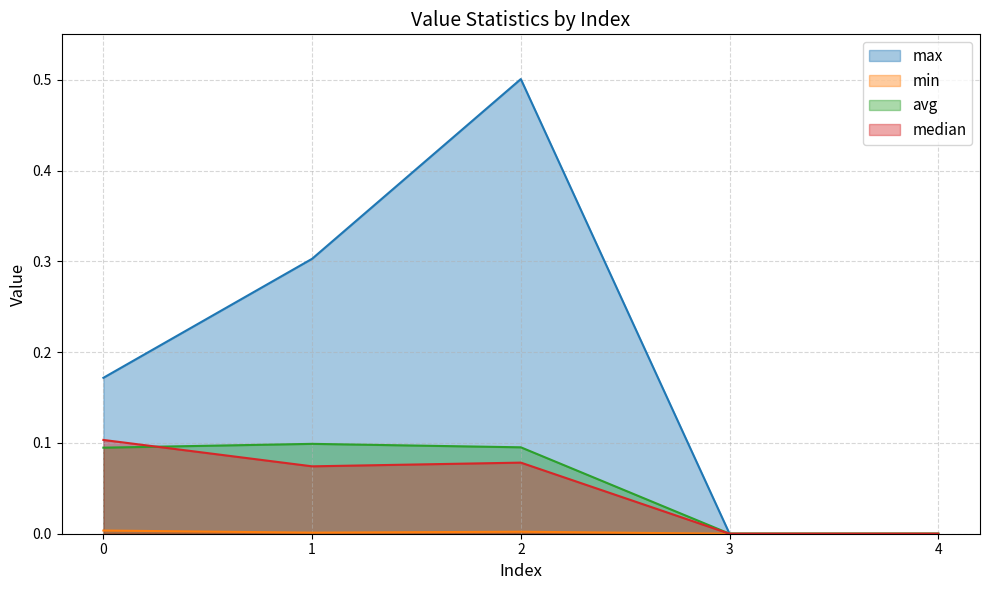

What are all the series names shown in the legend?

max, min, avg, median